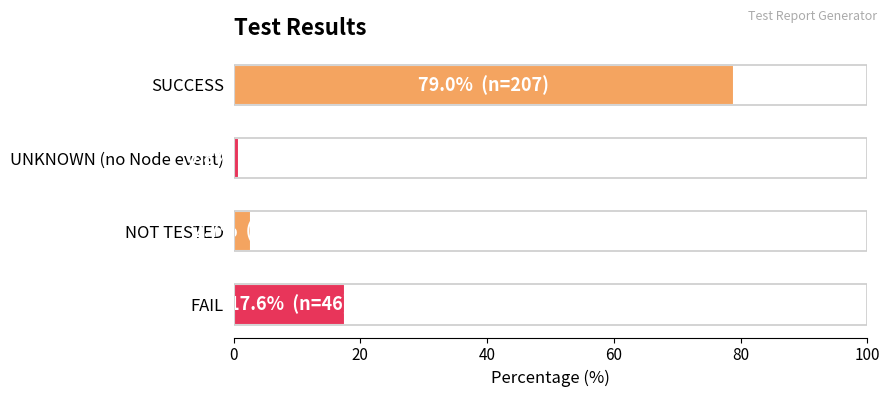

True or false: the data shows 103.5 at SUCCESS.

False